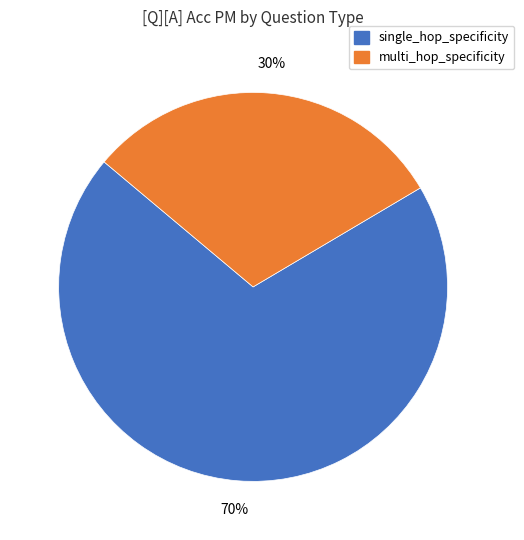

Does any single category account for the majority?

Yes